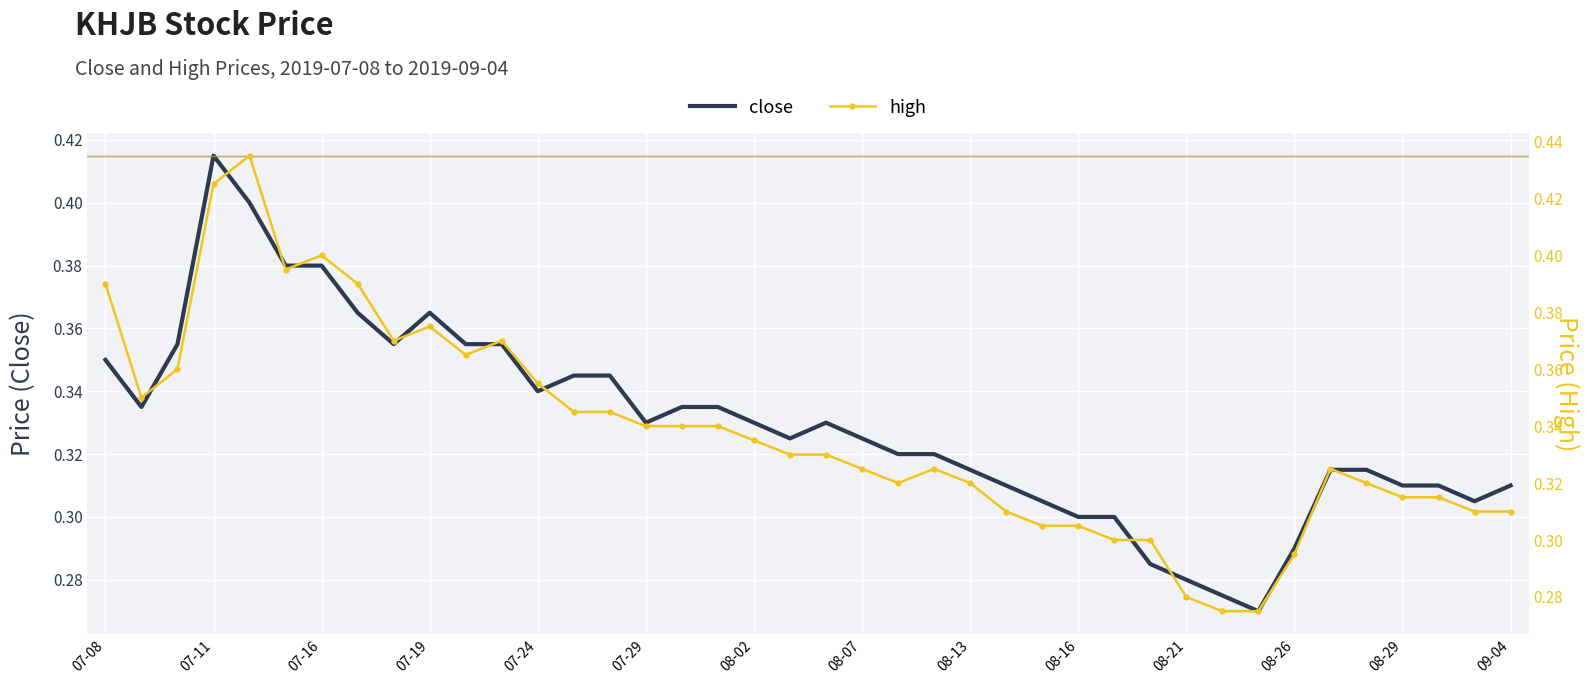

Which series has the largest total across all categories?

high